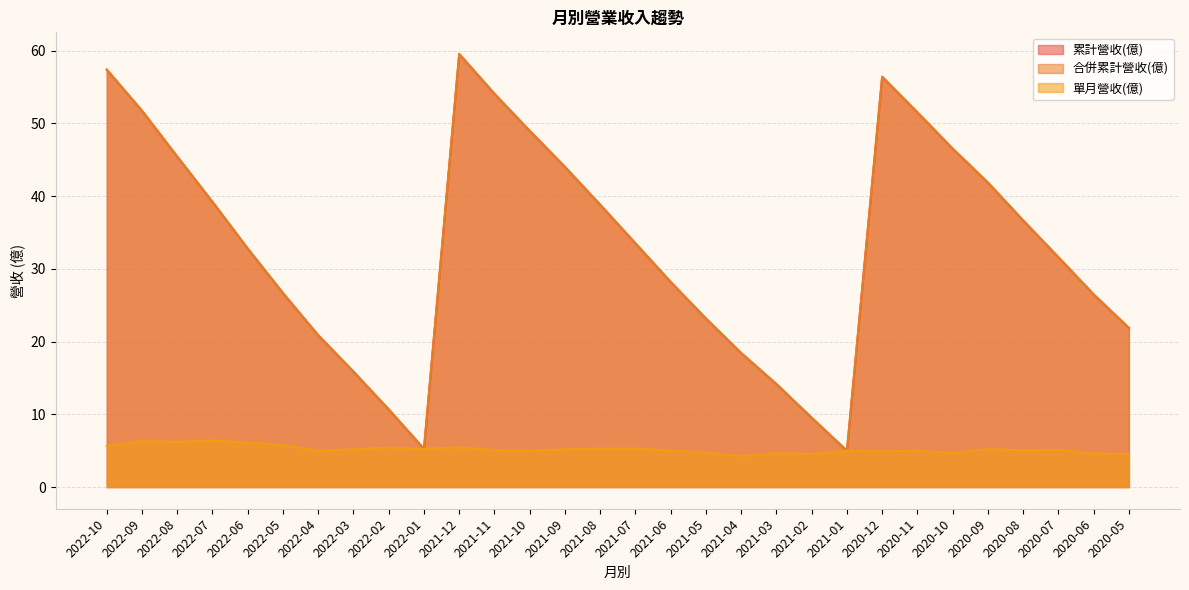

Which label corresponds to the smallest value in the chart?

2021-04